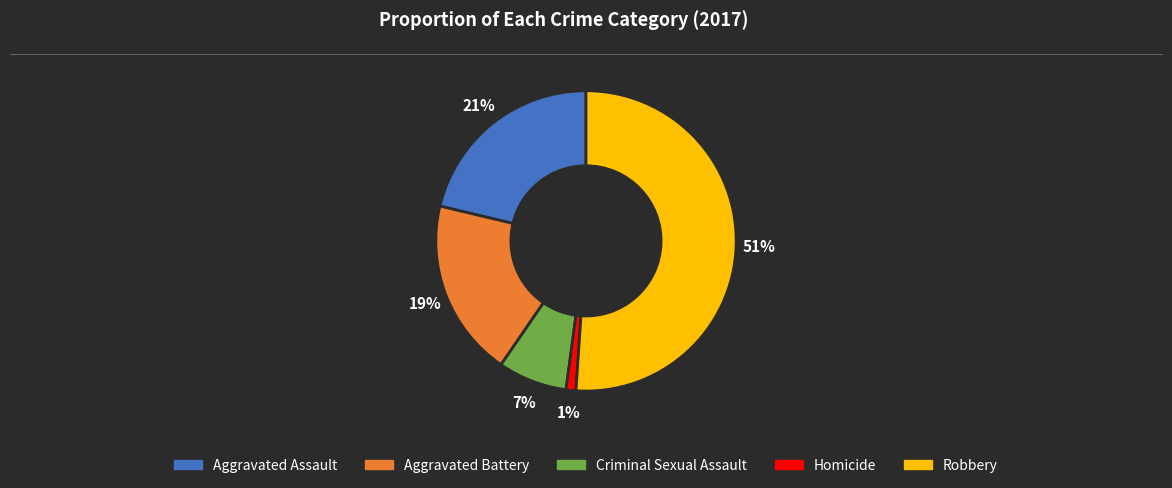

Rank the categories by value from highest to lowest.

Robbery, Aggravated Assault, Aggravated Battery, Criminal Sexual Assault, Homicide